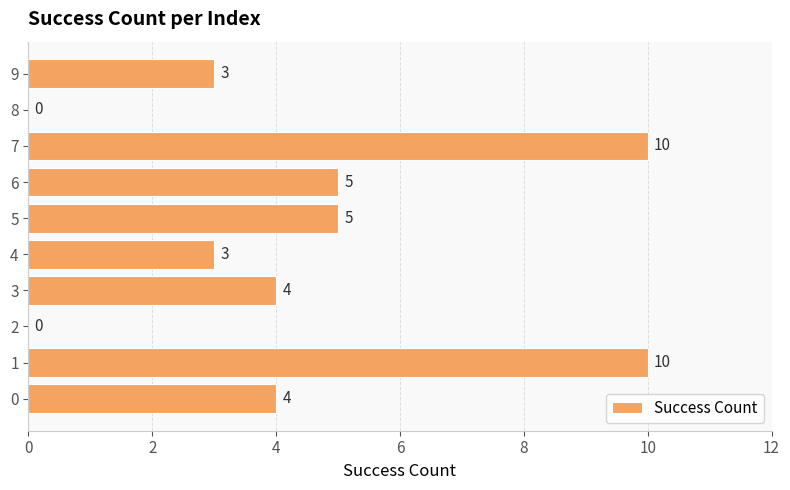

Is it true that the value at 3 is 4?

True